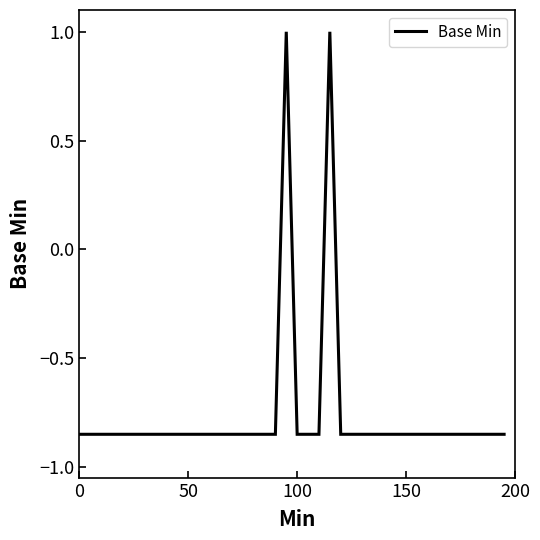

True or false: the data has more than 0 interior local peaks.

True